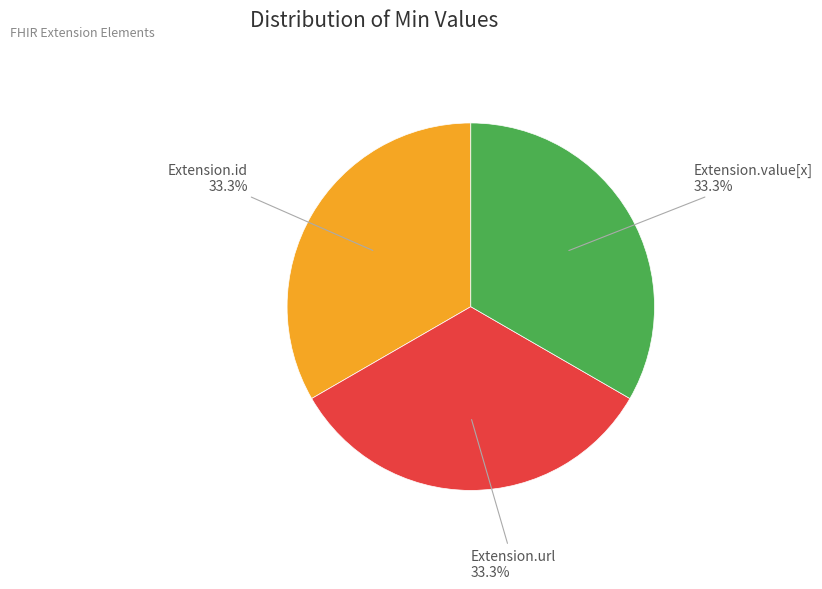

Does any single category account for the majority?

No